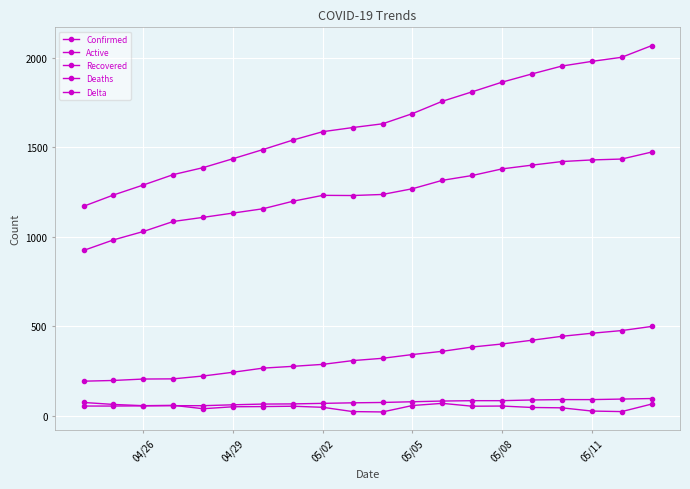

How many series are shown in this chart?

5